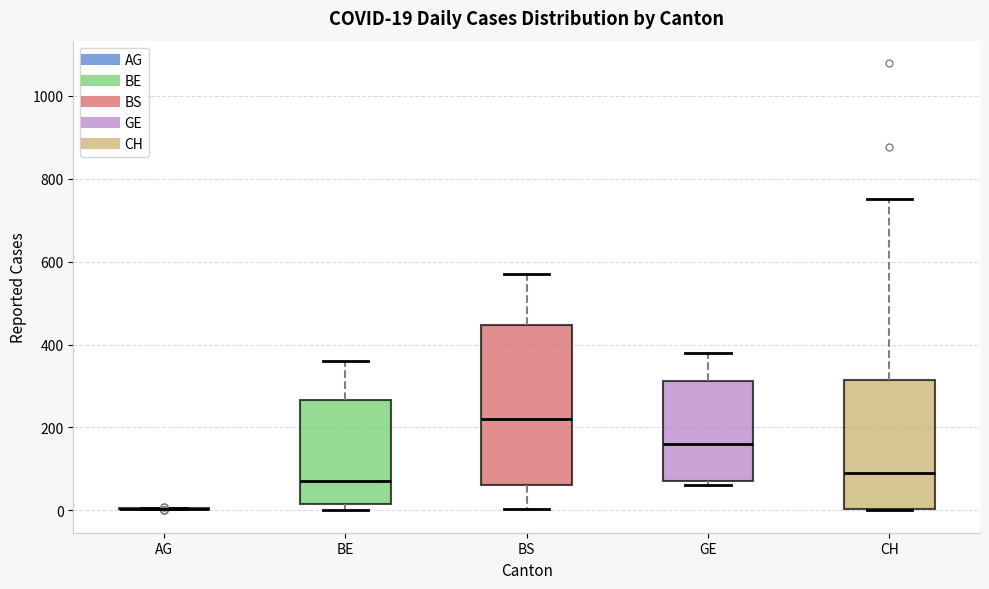

Comparing the boxes themselves (not the whiskers), which one is the tallest?

BS